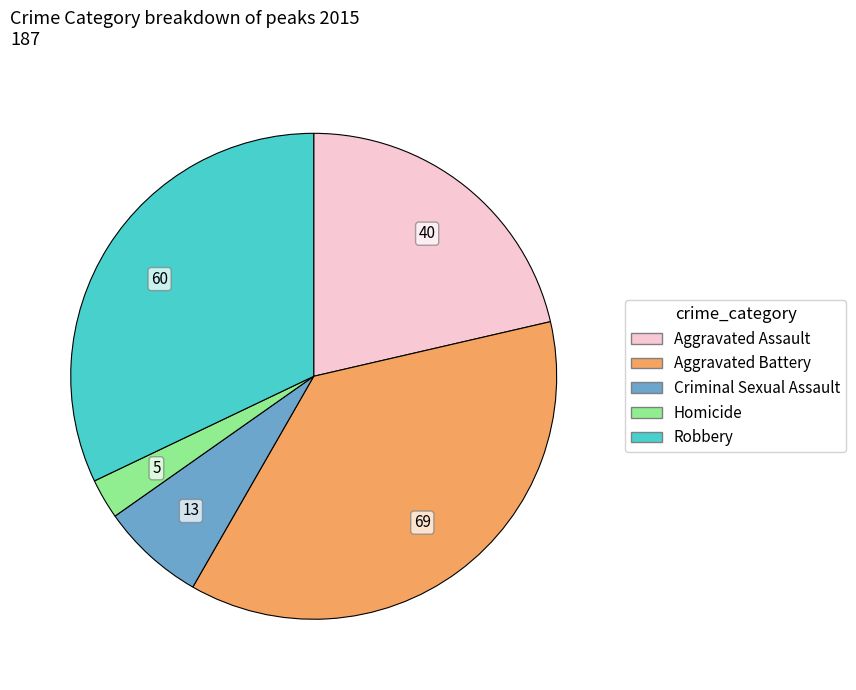

Is it true that Criminal Sexual Assault is 20% of the pie?

False